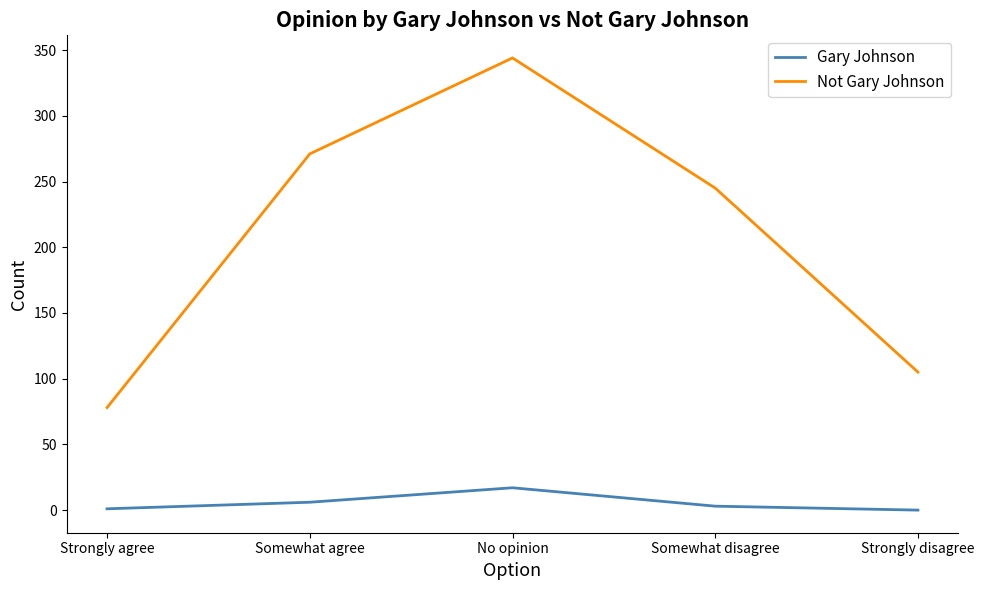

True or false: Not Gary Johnson has a value of 245 at Somewhat disagree.

True